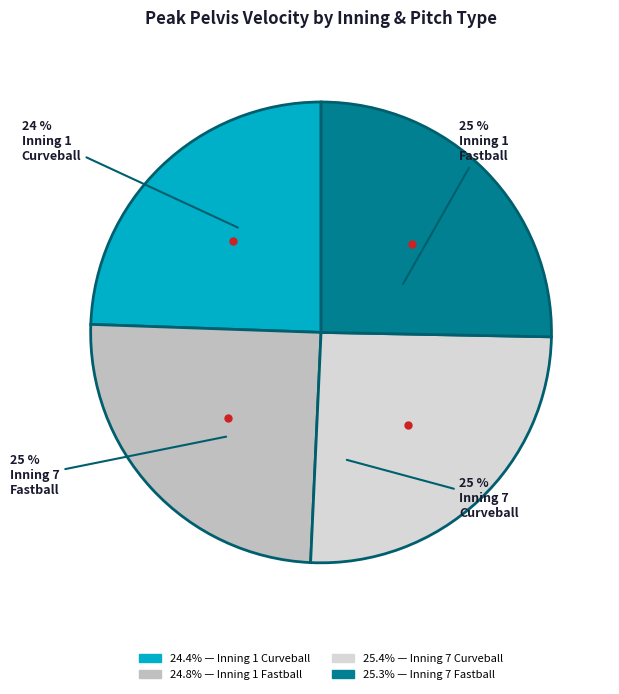

Is there a majority slice in this chart?

No